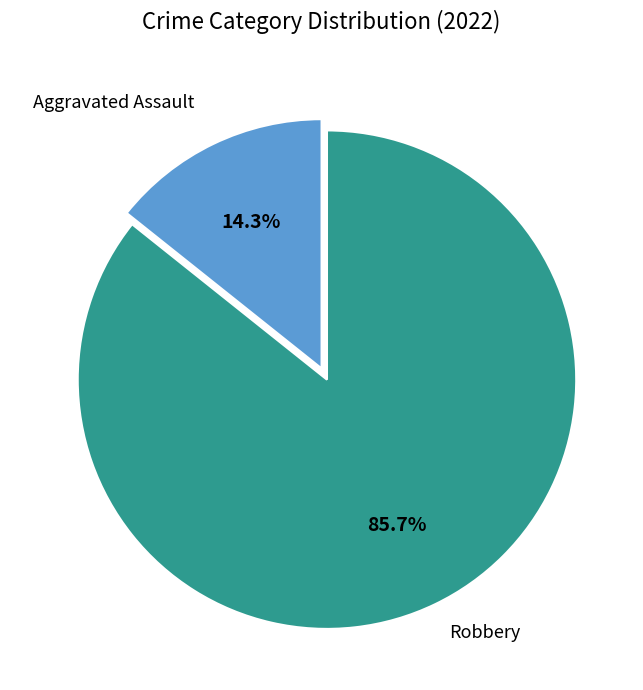

How many segments does this pie chart have?

2